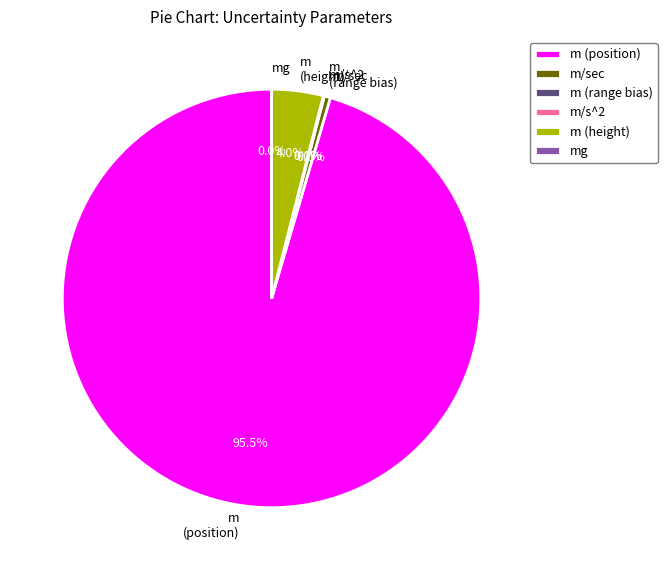

The m (height) slice represents 12% of the pie. True or false?

False